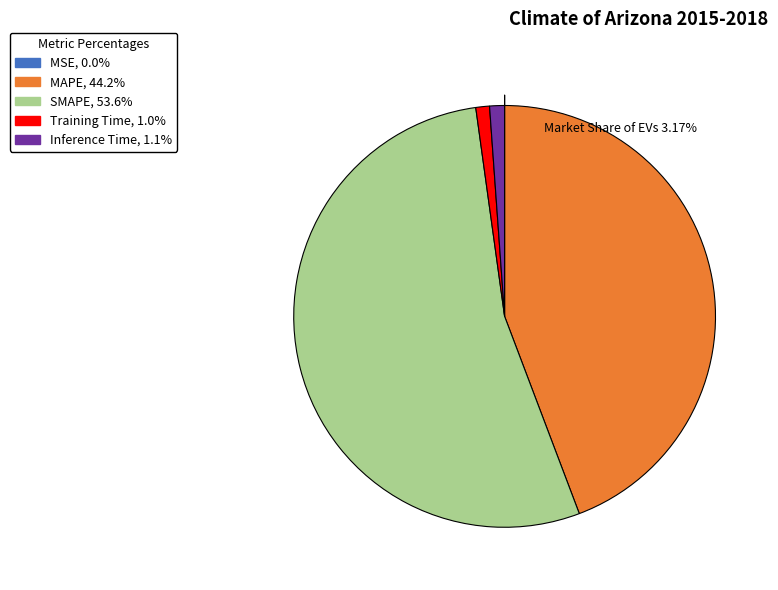

Which category has the biggest portion of the pie?

SMAPE